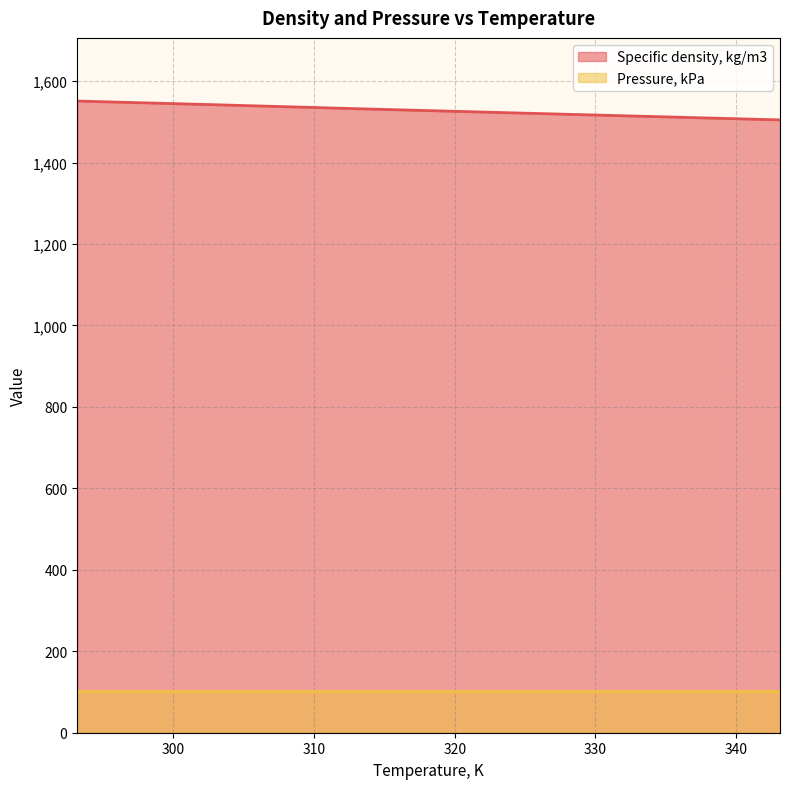

What is the label of the 4th point from the right?

313.14